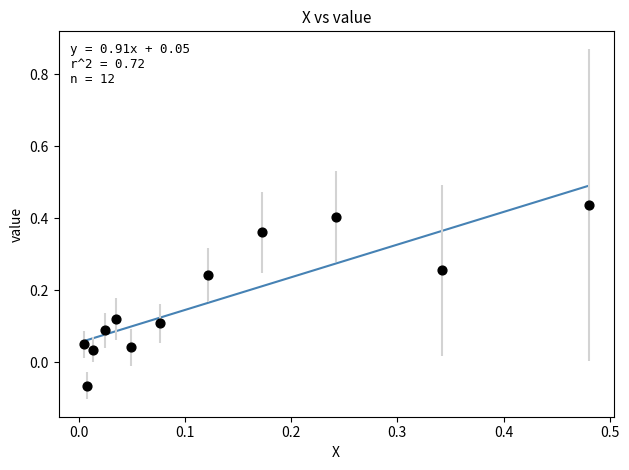

What is the range of X values (max minus min)?

0.5